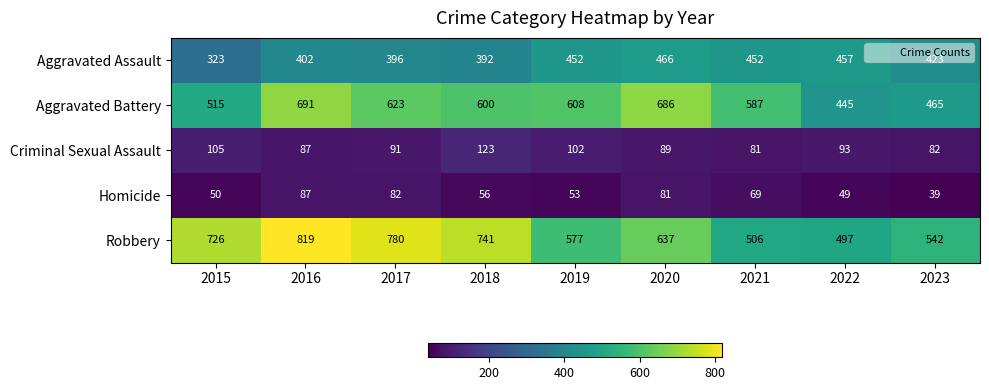

What is the difference between the highest and lowest values at 2015?

676